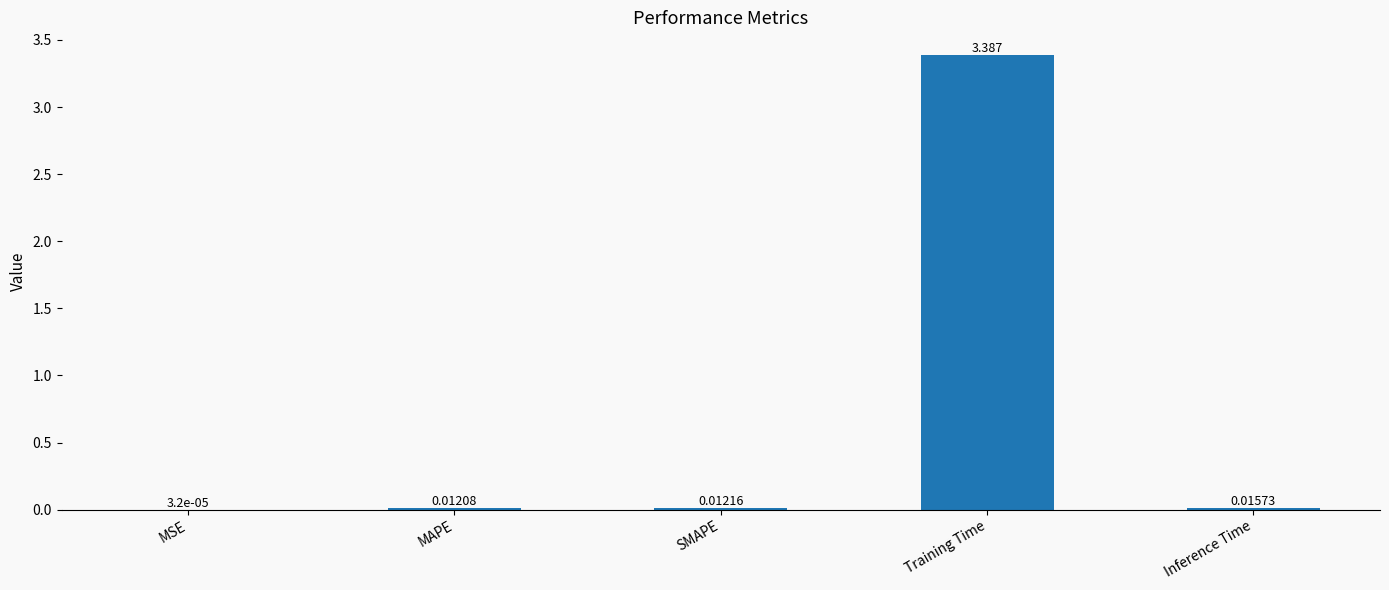

Which has a higher value, SMAPE or Training Time?

Training Time